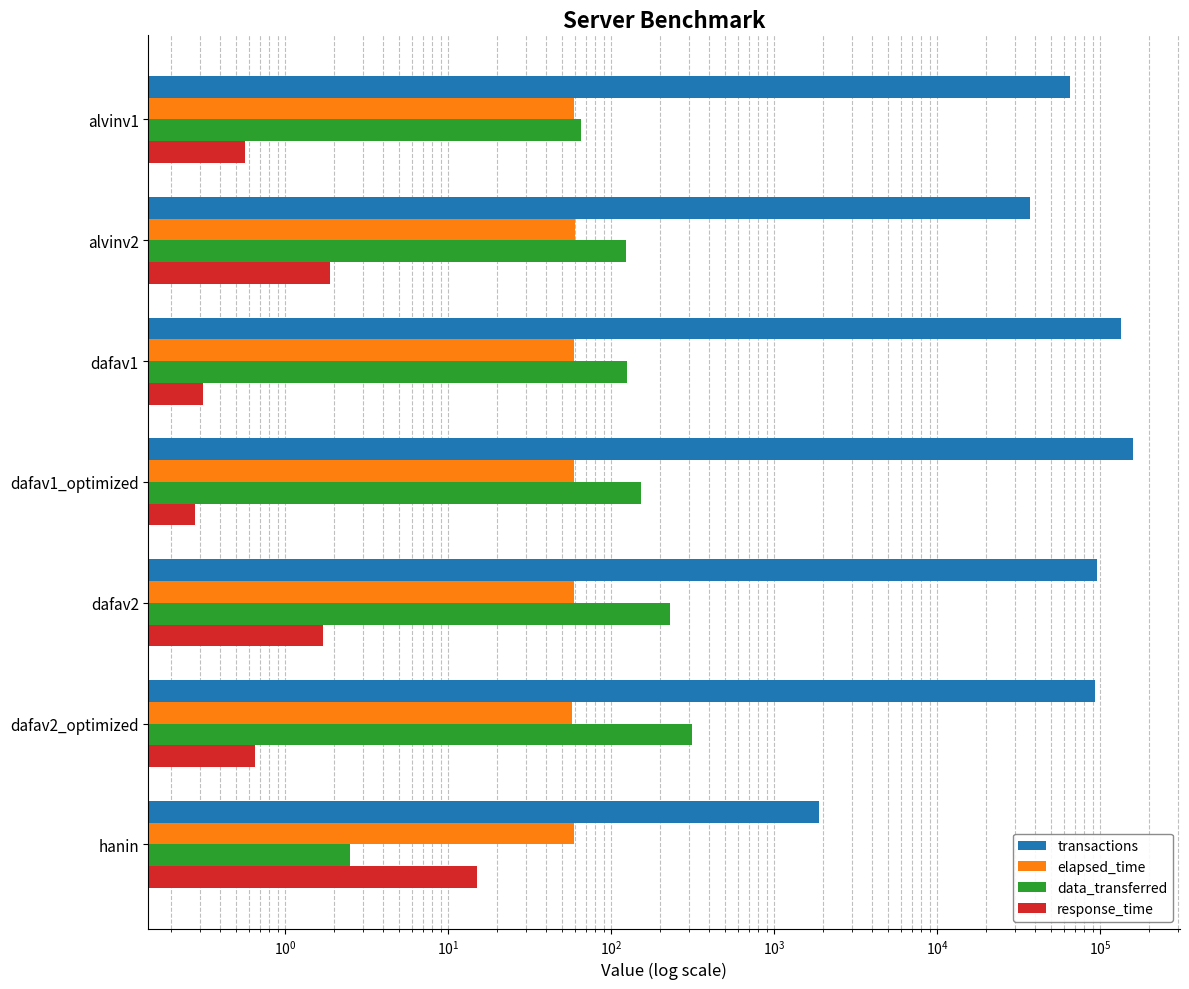

Between alvinv2 and dafav2, which is larger?

dafav2